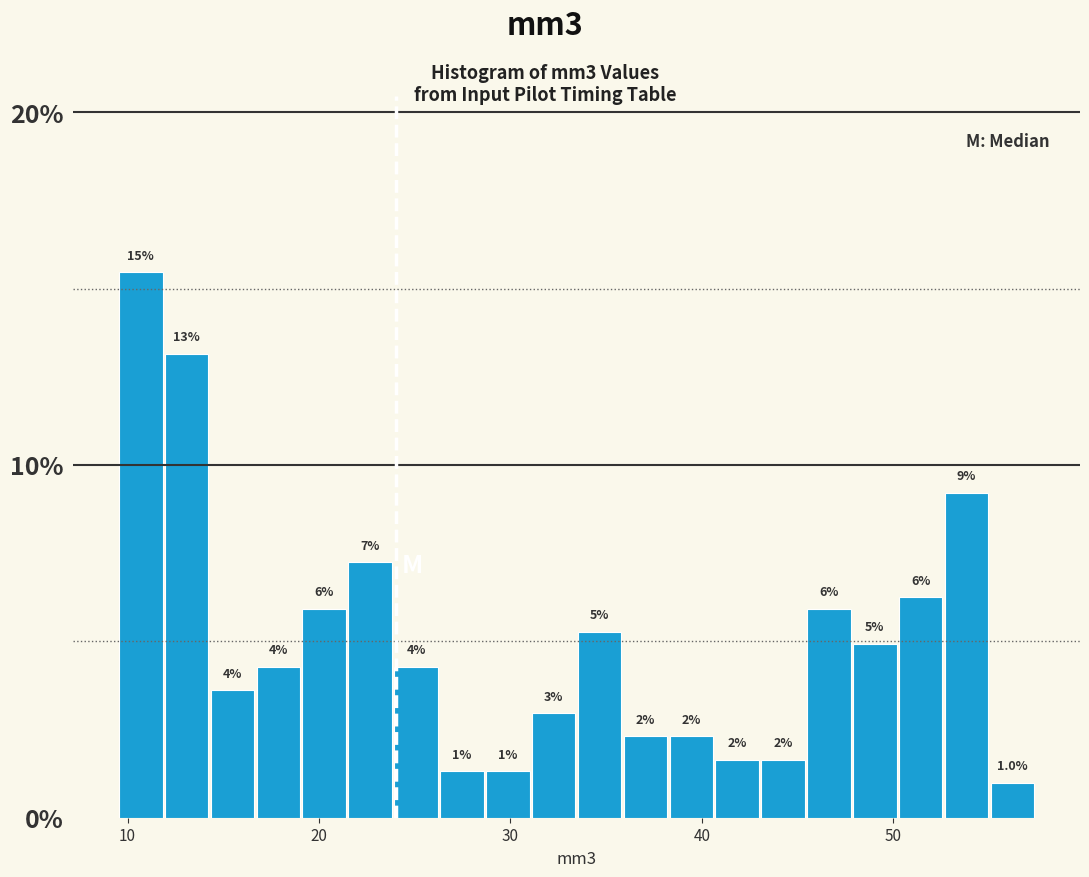

Read against the x-axis, roughly where is the centre of the tallest bar?

11